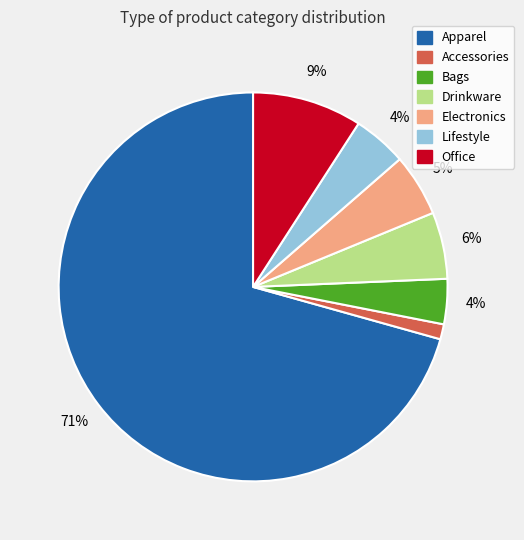

True or false: Drinkware accounts for 1% of the total.

False